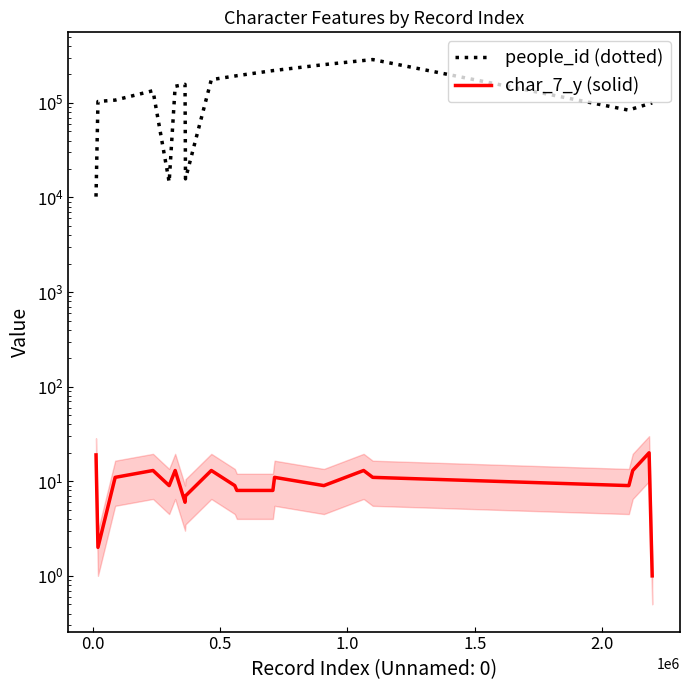

List the series in order of their peak value, lowest first.

char_7_y (solid), people_id (dotted)